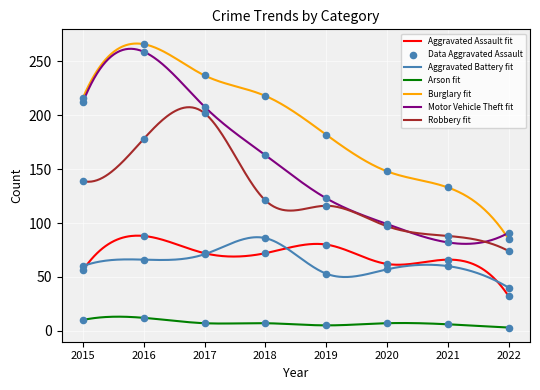

Which series contains the highest Y value?

Burglary